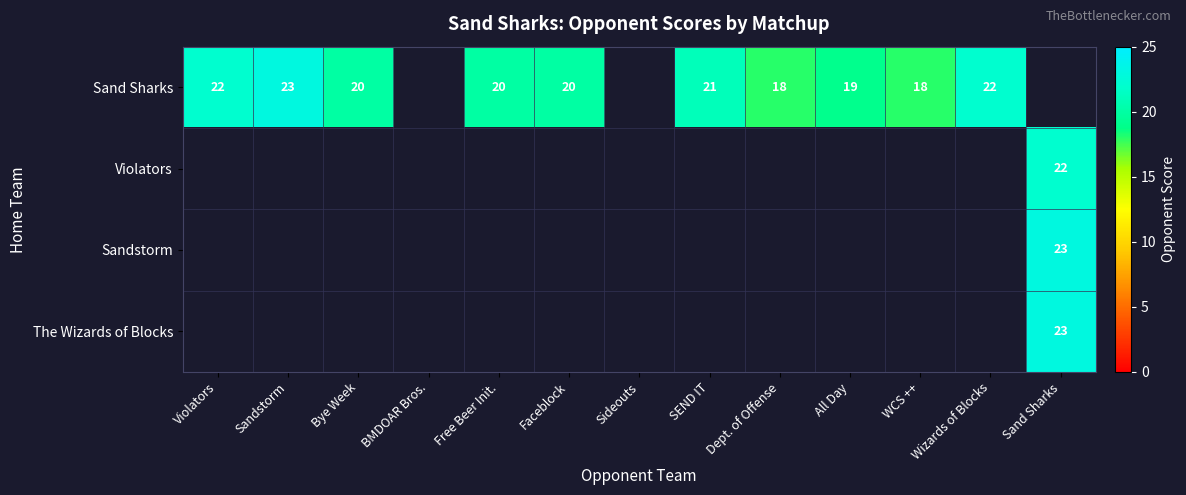

The value of Sand Sharks at Faceblock is 7. True or false?

False